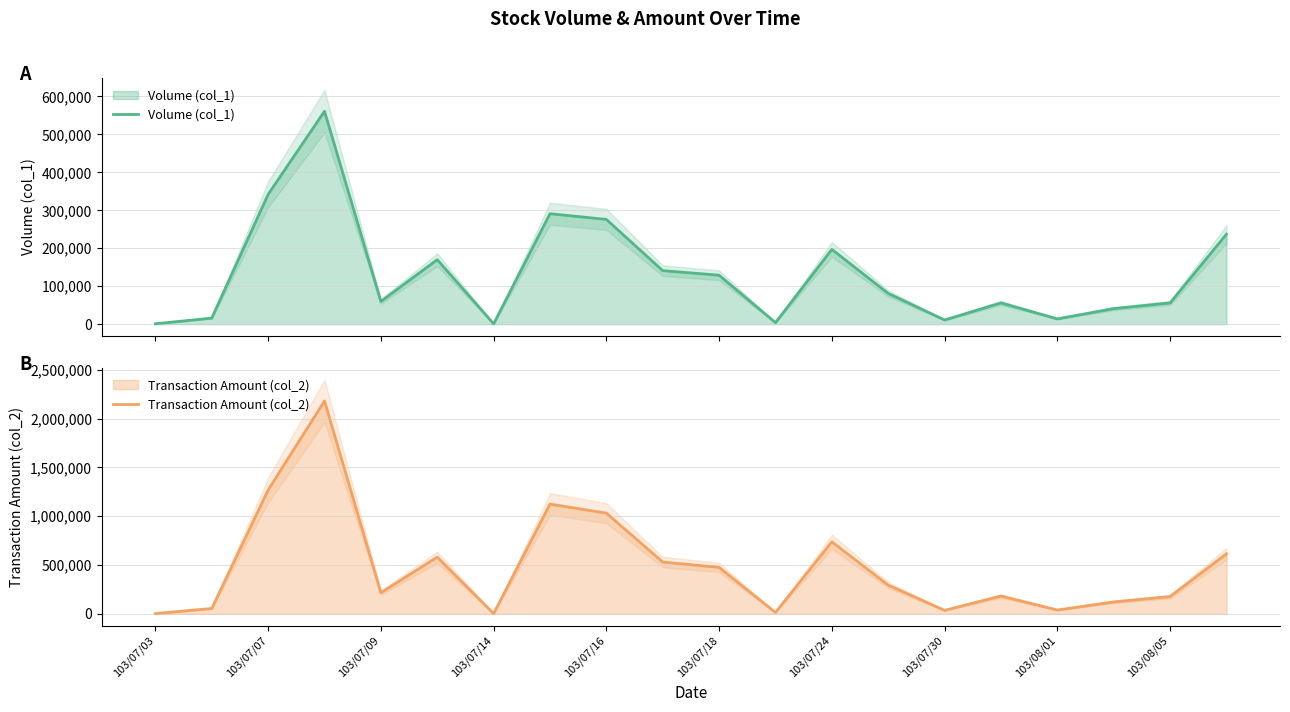

What is the sum of the Transaction Amount (col_2) values at 17 and 12?

860860